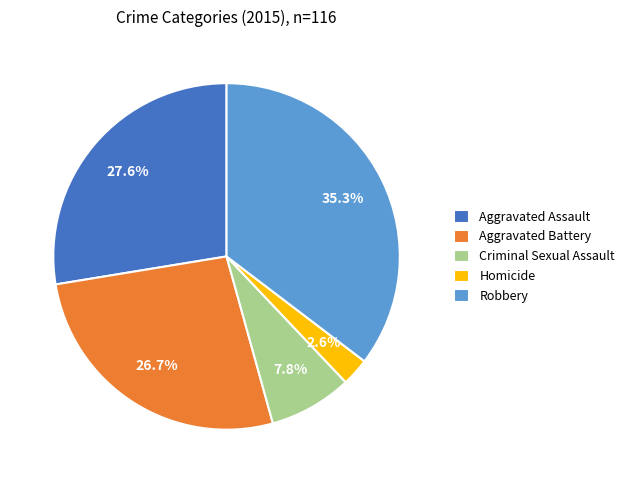

How many slices are in this pie chart?

5